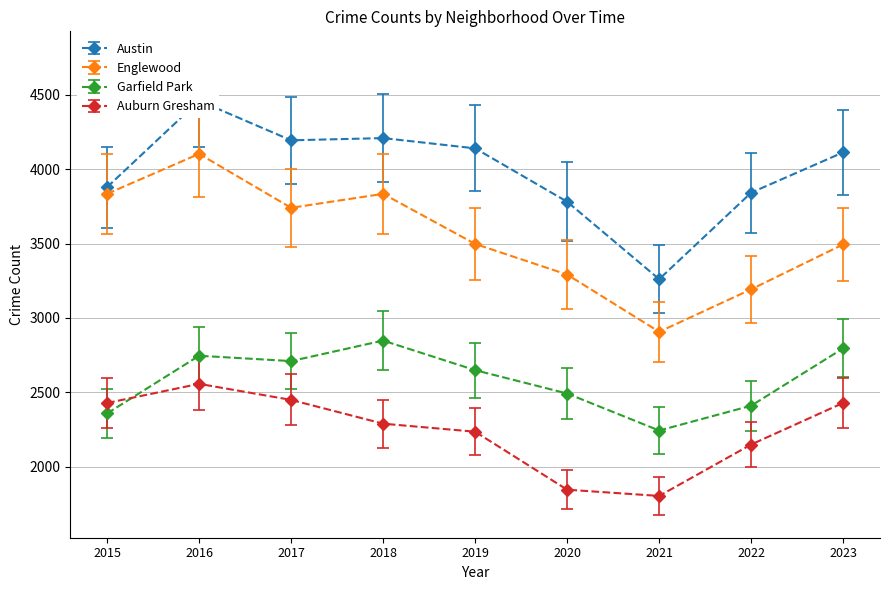

True or false: Auburn Gresham has more than 2 points higher than both neighbors.

False